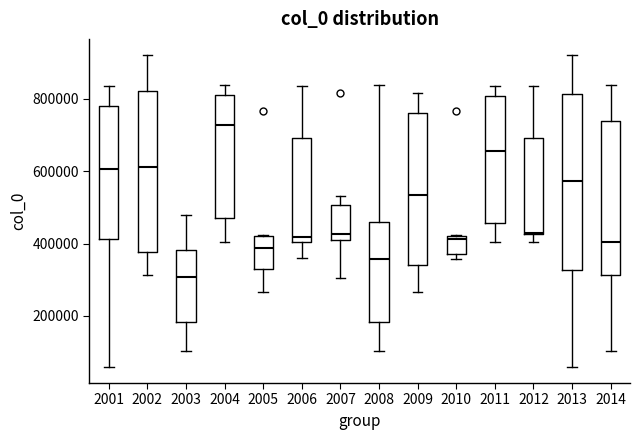

Reading left to right, transcribe this box plot: for each box, give where its median line is, the range the box spans, and where its two whiskers end, as read against the y-axis. The values are not printed on the chart, so give them approximately, as read against the axis.

2001: median 600000, box 420000 to 780000, whiskers 60000 to 840000
2002: median 620000, box 380000 to 820000, whiskers 320000 to 920000
2003: median 300000, box 180000 to 380000, whiskers 100000 to 480000
2004: median 720000, box 460000 to 820000, whiskers 400000 to 840000
2005: median 380000, box 320000 to 420000, whiskers 260000 to 420000
2006: median 420000, box 400000 to 700000, whiskers 360000 to 840000
2007: median 420000, box 400000 to 500000, whiskers 300000 to 540000
2008: median 360000, box 180000 to 460000, whiskers 100000 to 840000
2009: median 540000, box 340000 to 760000, whiskers 260000 to 820000
2010: median 420000 (just below the box's upper edge), box 380000 to 420000, whiskers 360000 to 420000
2011: median 660000, box 460000 to 800000, whiskers 400000 to 840000
2012: median 420000, box 420000 to 700000, whiskers 400000 to 840000
2013: median 580000, box 320000 to 820000, whiskers 60000 to 920000
2014: median 400000, box 320000 to 740000, whiskers 100000 to 840000